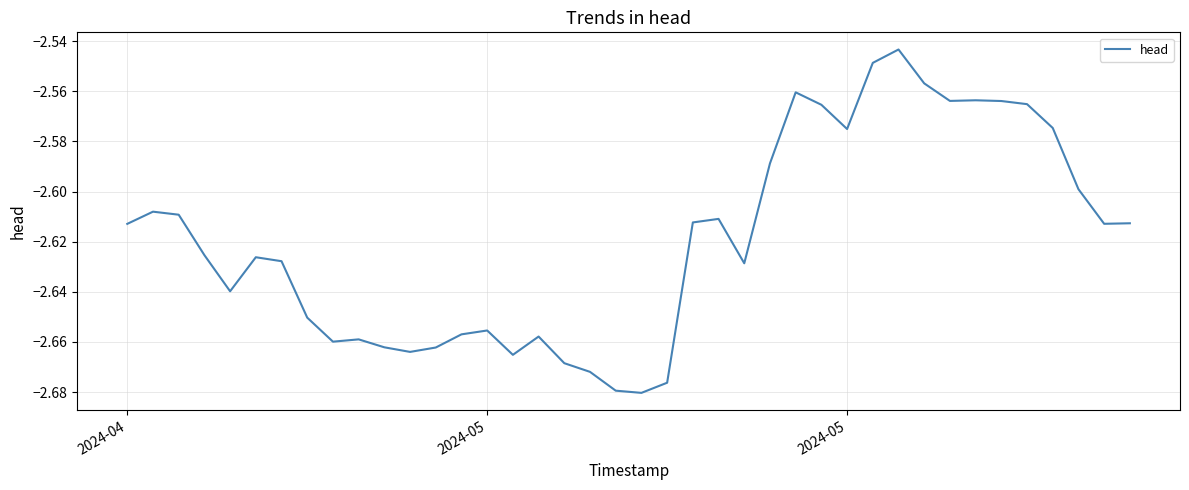

True or false: there are more than 1 points higher than both neighbors.

True